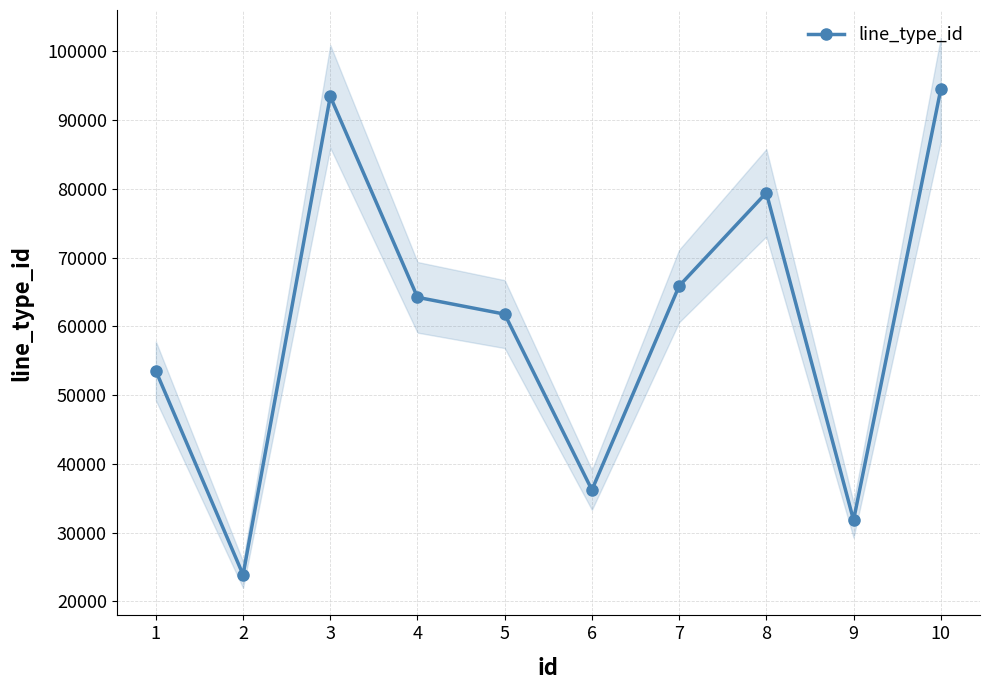

At which category does the data reach its first local peak?

3